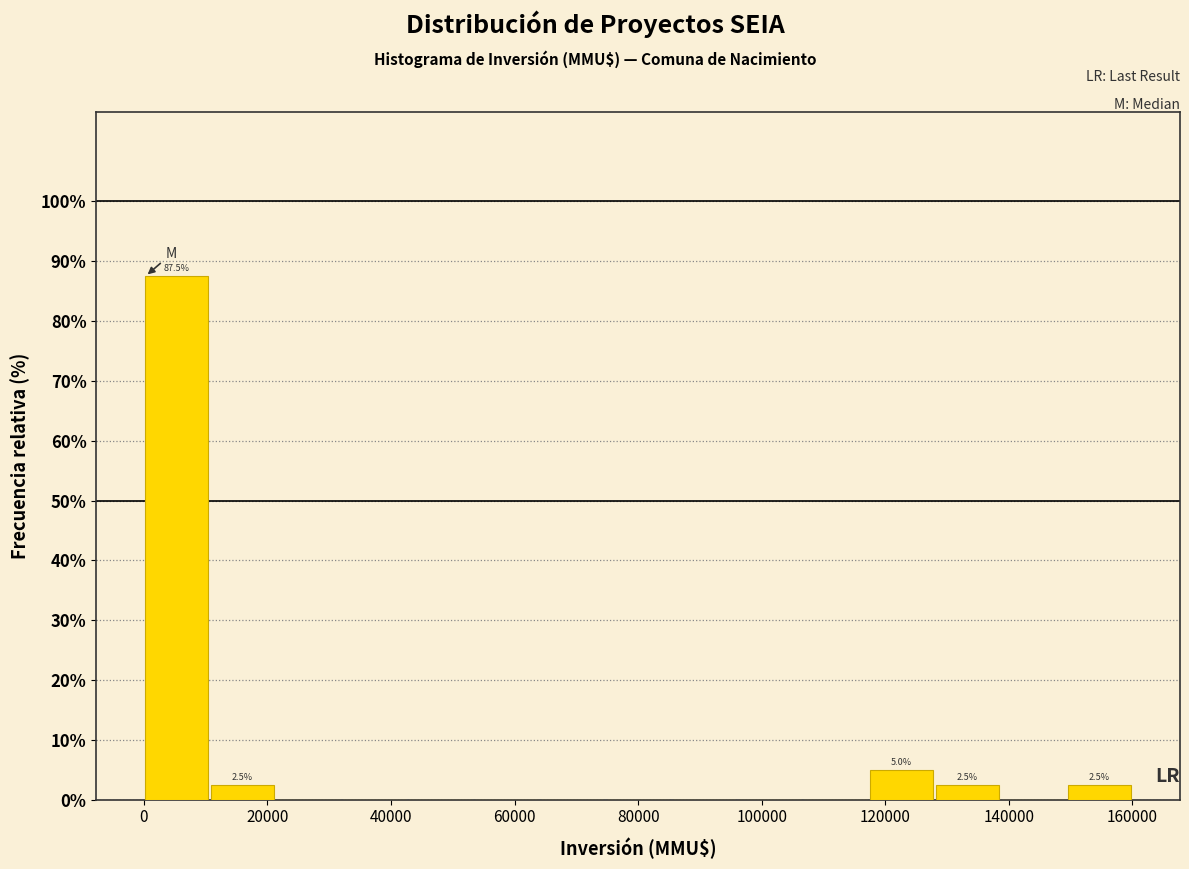

Over which range of the x-axis is the bar tallest?

0 to 10000